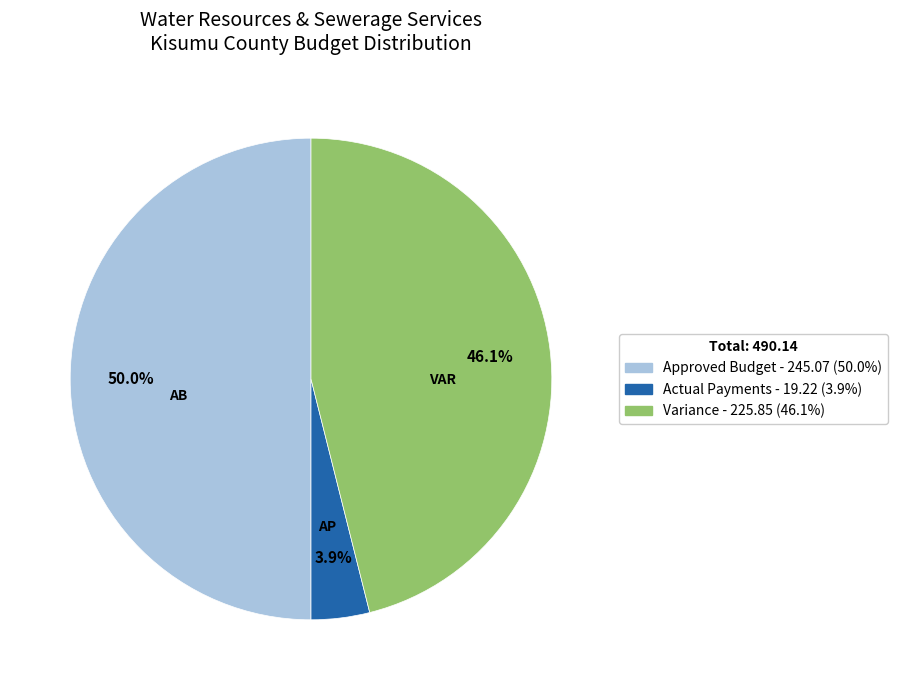

Which category has the smallest portion of the pie?

Actual Payments